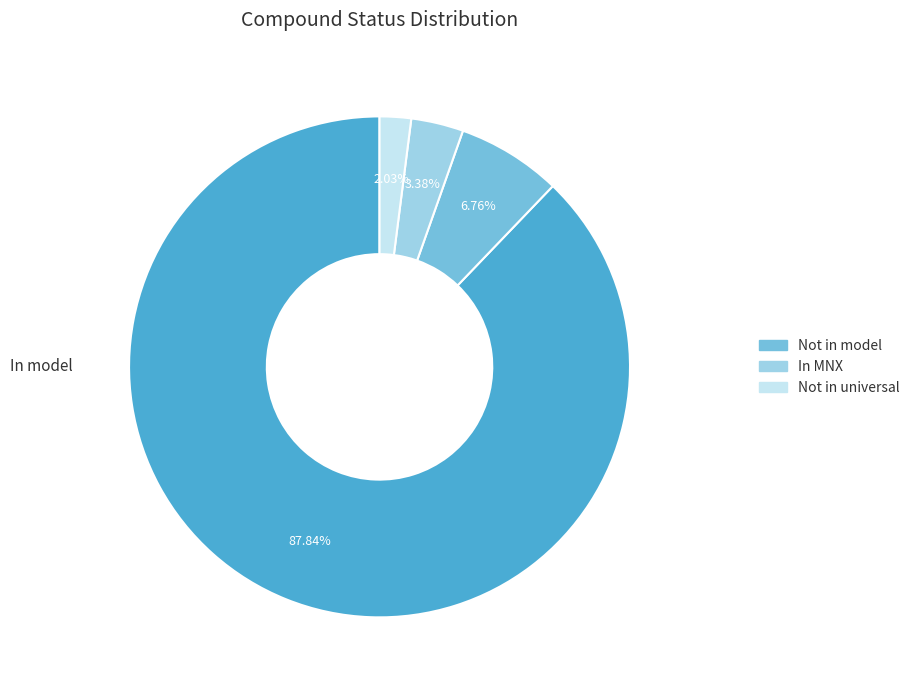

How many slices are in this pie chart?

4